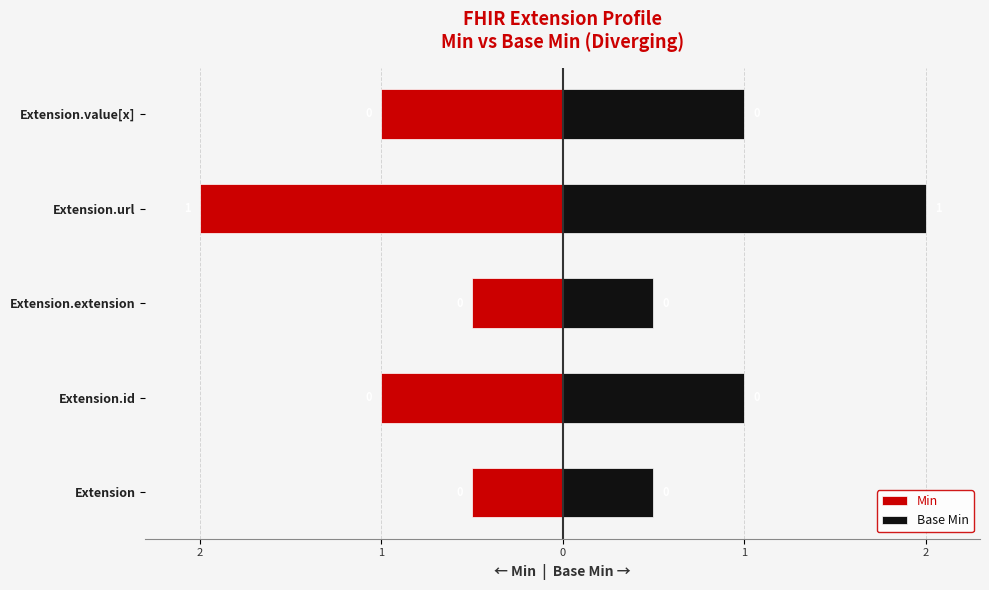

The value of Base Min at Extension.id is 1.0. True or false?

True